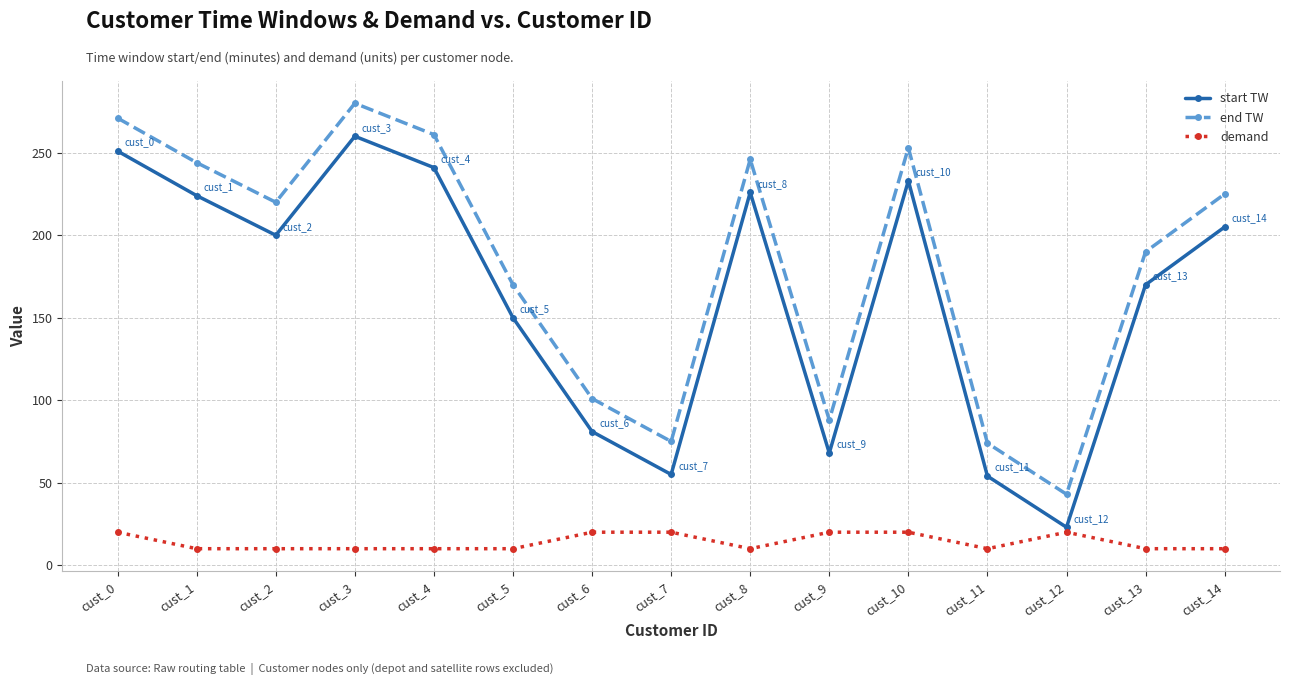

Does the chart have visible grid lines?

Yes